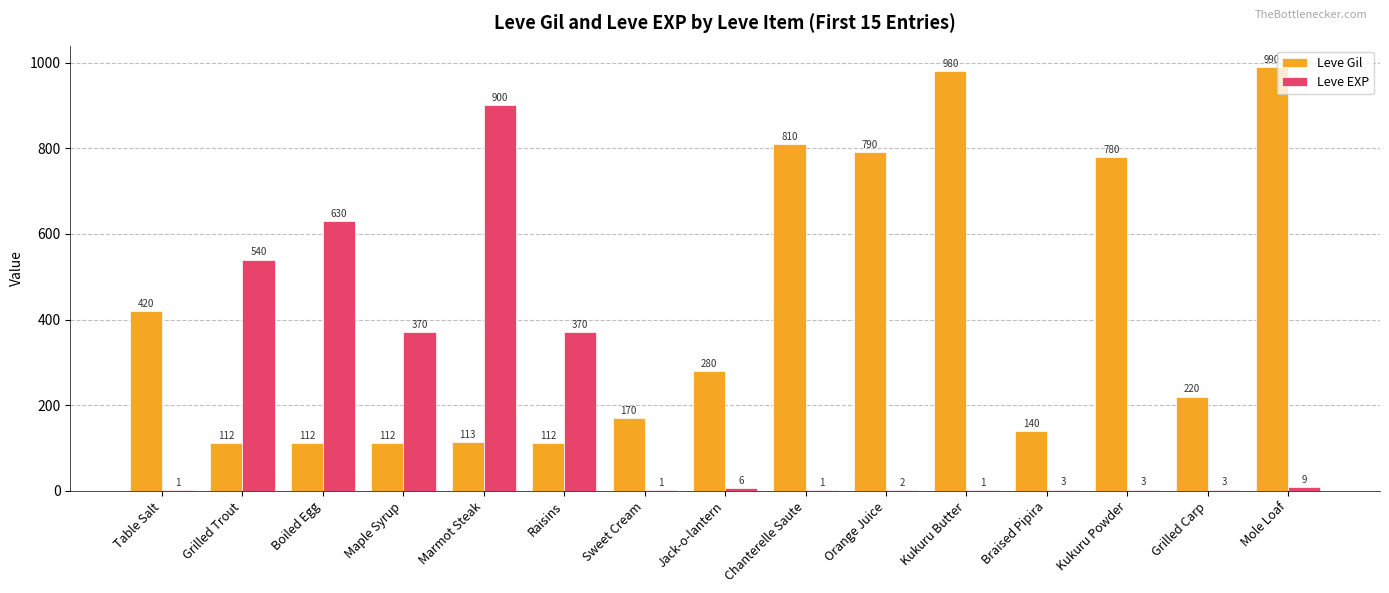

What is the sum of the Leve Gil values at Braised Pipira and Chanterelle Saute?

950